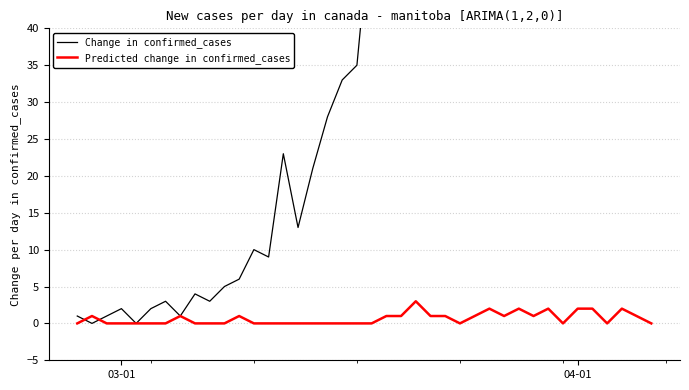

What is the maximum value for Predicted change in confirmed_cases?

3